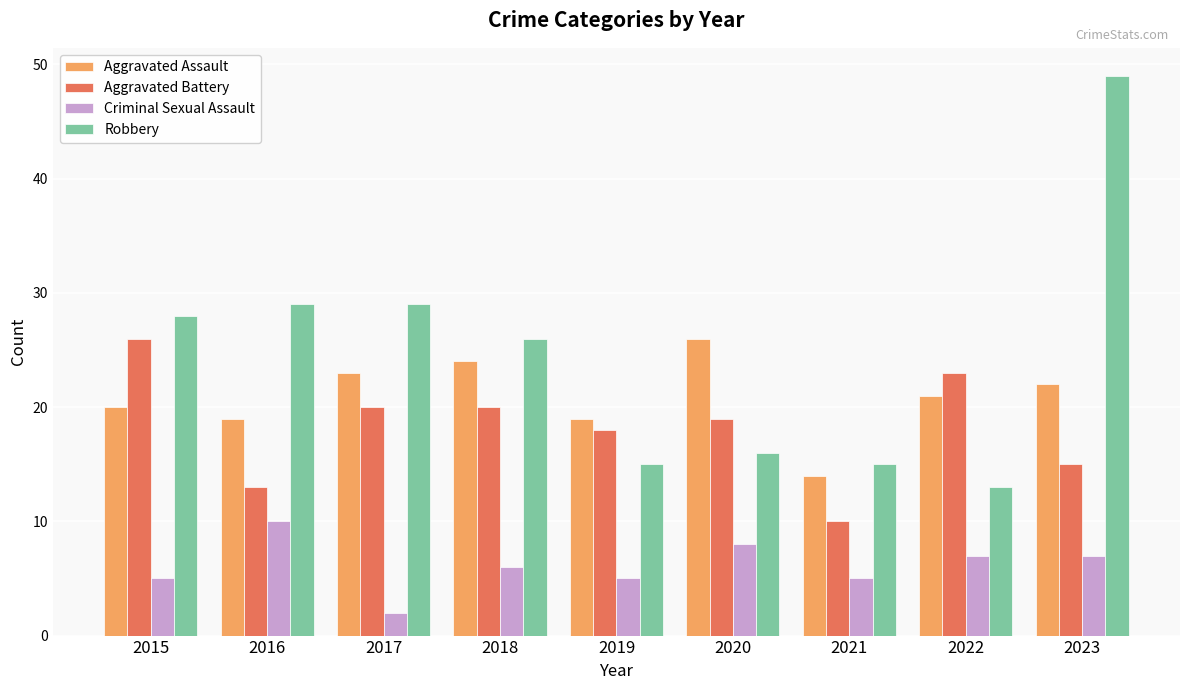

What is the maximum value shown in the chart?

49